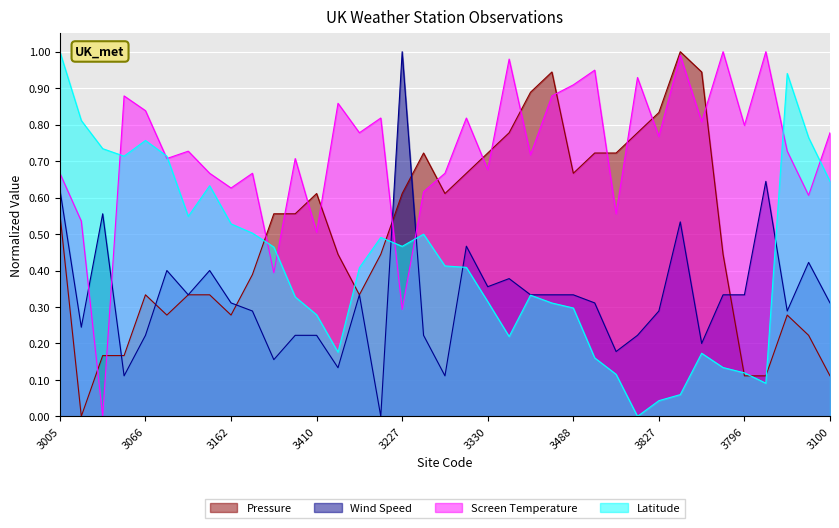

Between 3031 and 3238, which is larger?

3238